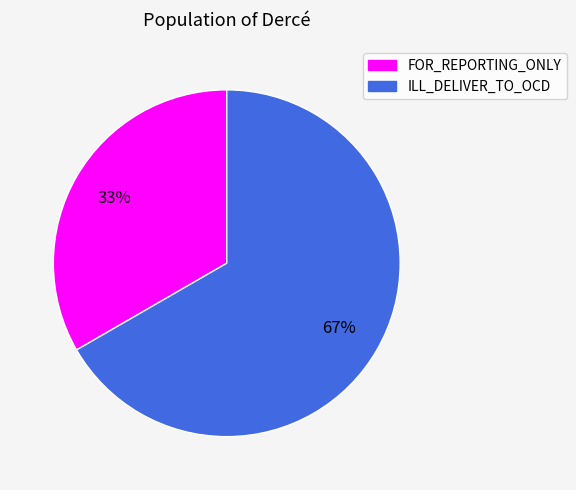

Which has a higher value, ILL_DELIVER_TO_OCD or FOR_REPORTING_ONLY?

ILL_DELIVER_TO_OCD